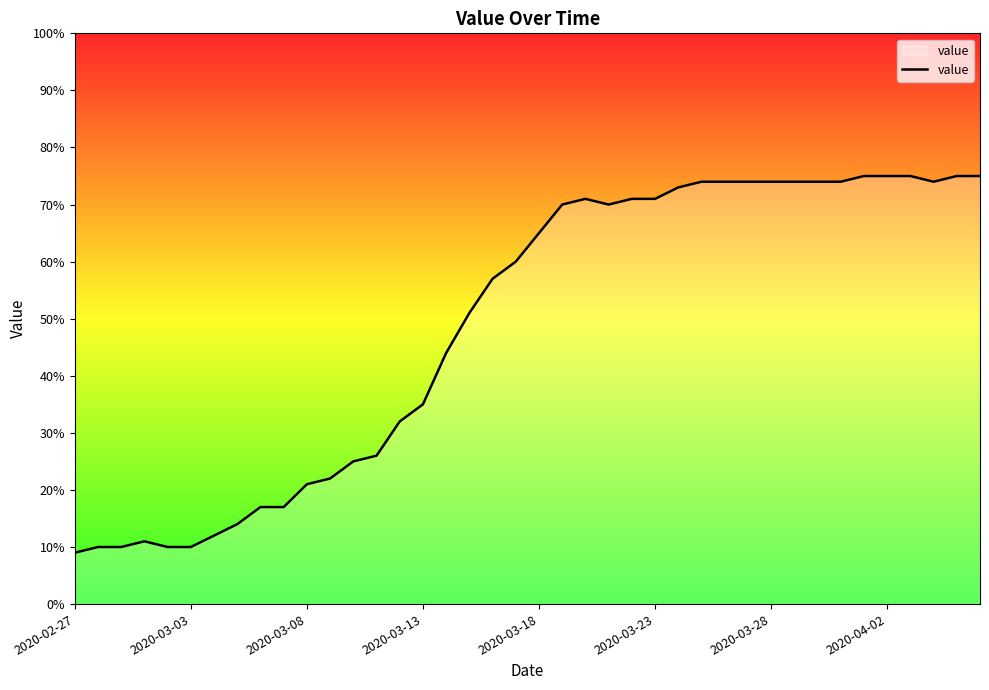

What is the difference between the maximum and minimum values?

66